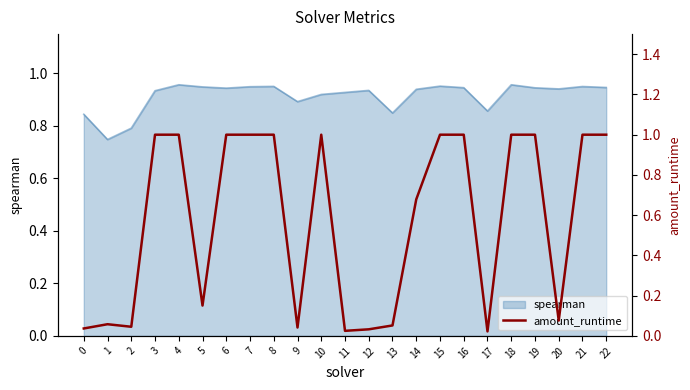

What is the average value?

0.6